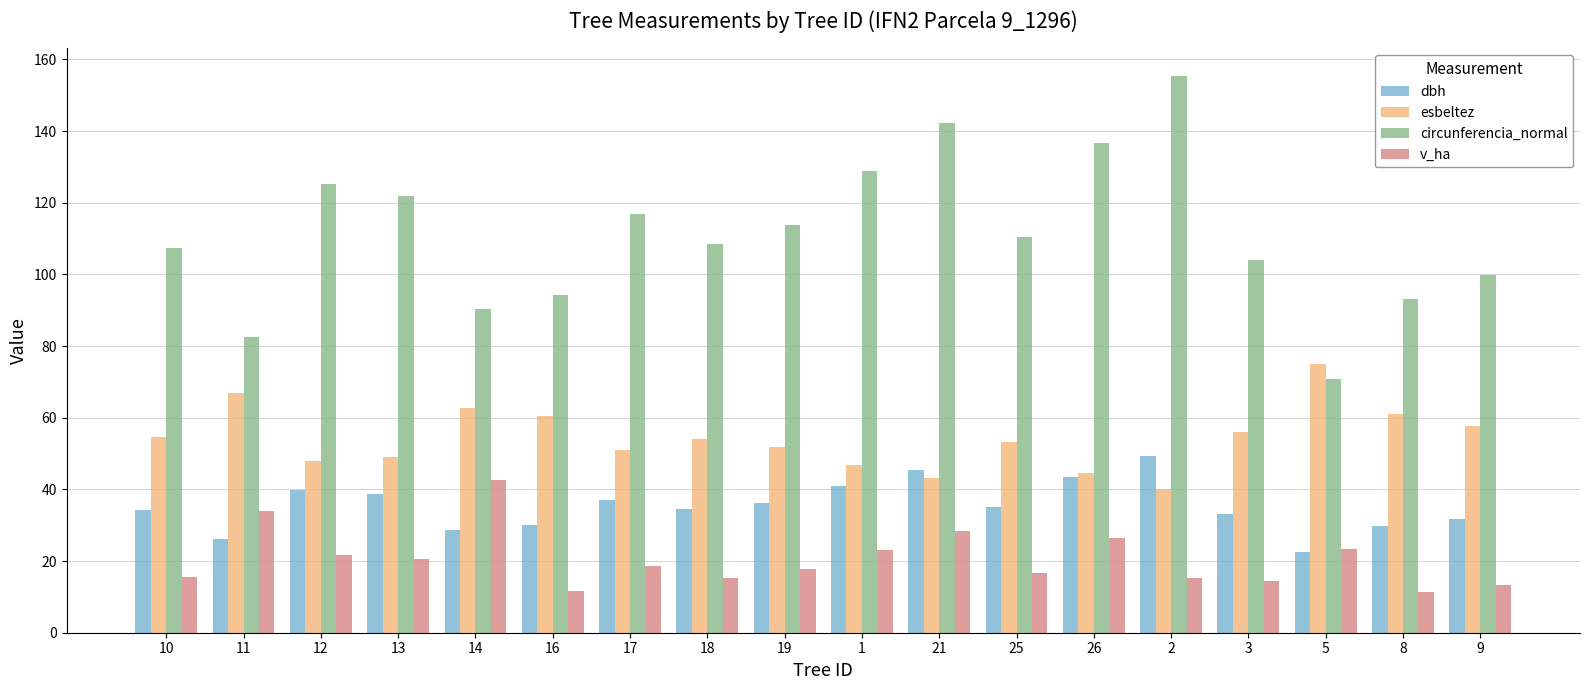

What position from the right is 3?

4